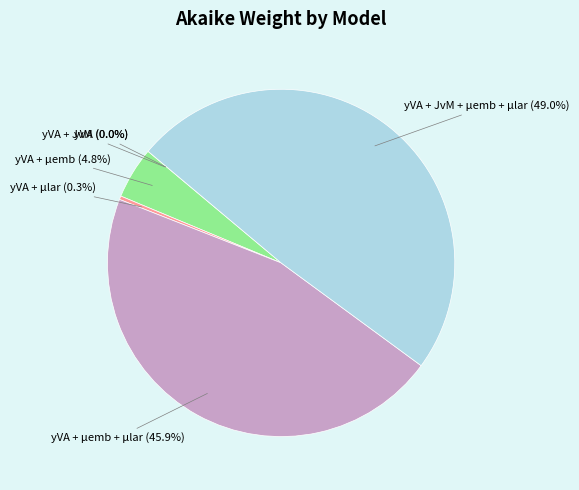

Does any single category account for the majority?

No